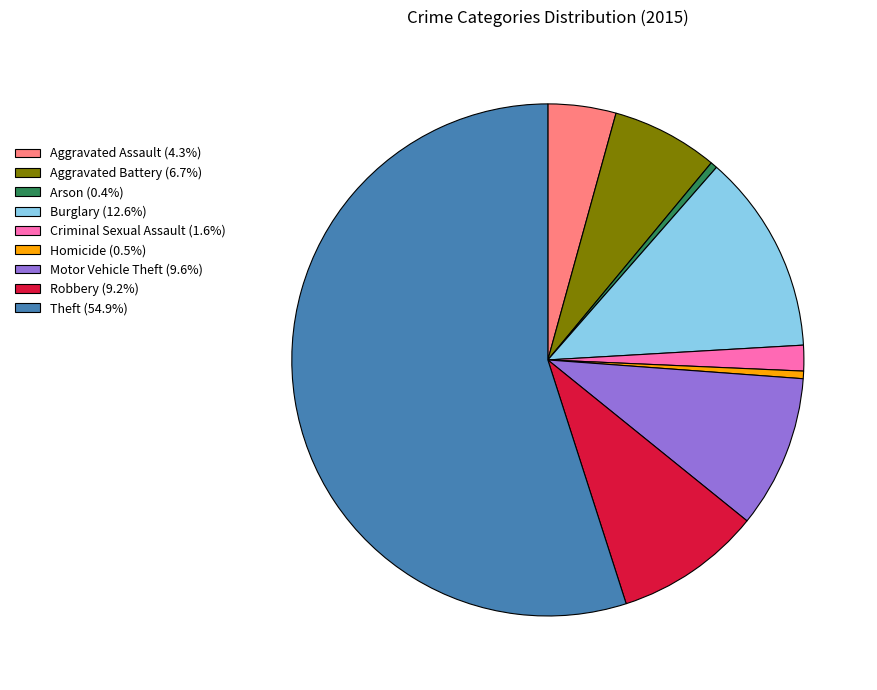

Does any single category account for the majority?

Yes